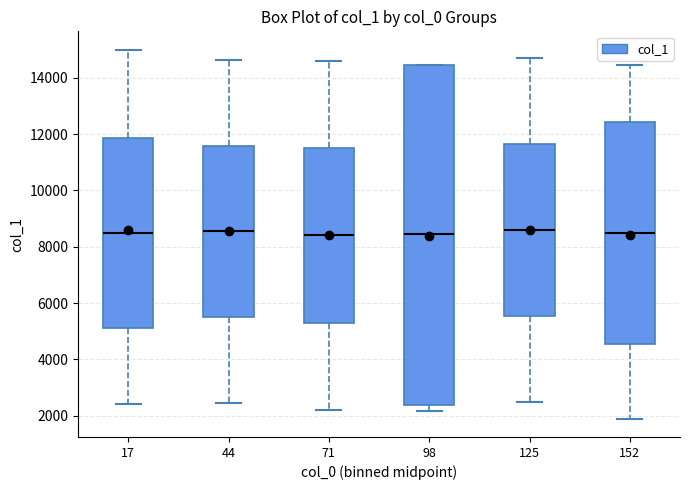

Reading left to right, read every box against the y-axis: the position of its median line, the range the box covers, and the ends of its whiskers. The values are not printed on the chart, so give them approximately, as read against the axis.

17: median 8600, box 5200 to 11800, whiskers 2400 to 15000
44: median 8600, box 5400 to 11600, whiskers 2400 to 14600
71: median 8400, box 5400 to 11600, whiskers 2200 to 14600
98: median 8400, box 2400 to 14400, whiskers 2200 to 14400
125: median 8600, box 5600 to 11600, whiskers 2400 to 14800
152: median 8600, box 4600 to 12400, whiskers 1800 to 14400